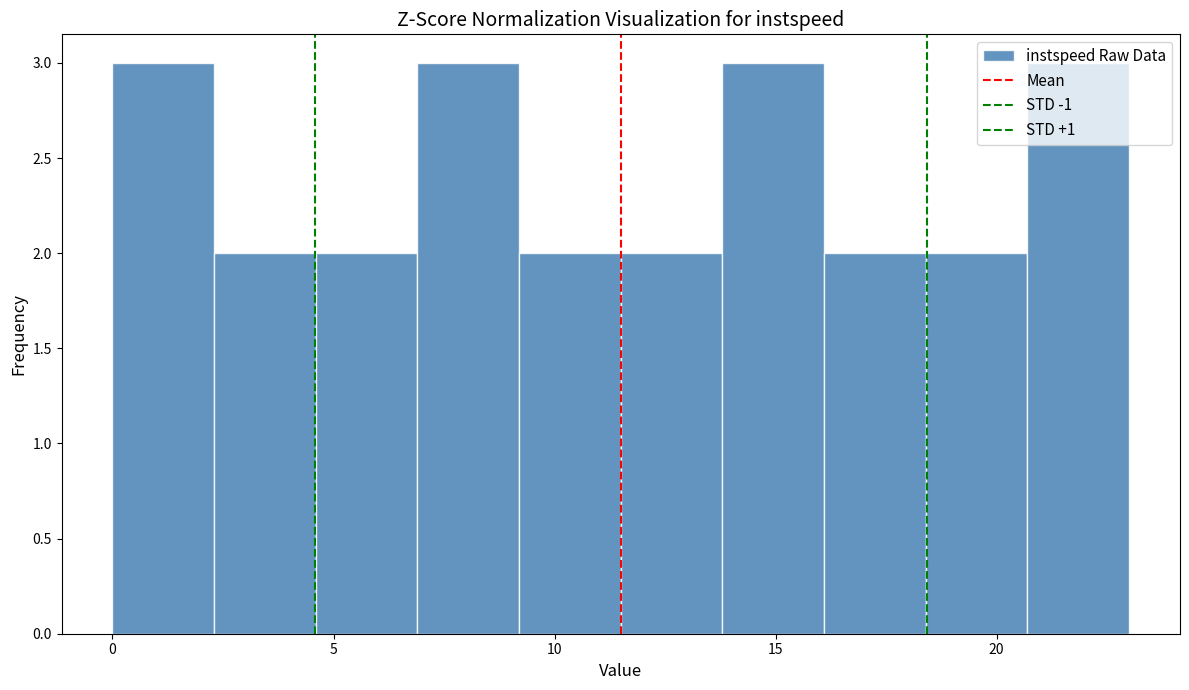

Reading left to right, list every bar in this chart as the range it spans on the x-axis followed by its height. Neither the bar edges nor the heights are printed on the chart, so give them approximately, as read against the axes.

0.0 to 2.3: 3
2.3 to 4.6: 2
4.6 to 6.9: 2
6.9 to 9.2: 3
9.2 to 11.5: 2
11.5 to 13.8: 2
13.8 to 16.1: 3
16.1 to 18.4: 2
18.4 to 20.7: 2
20.7 to 23.0: 3